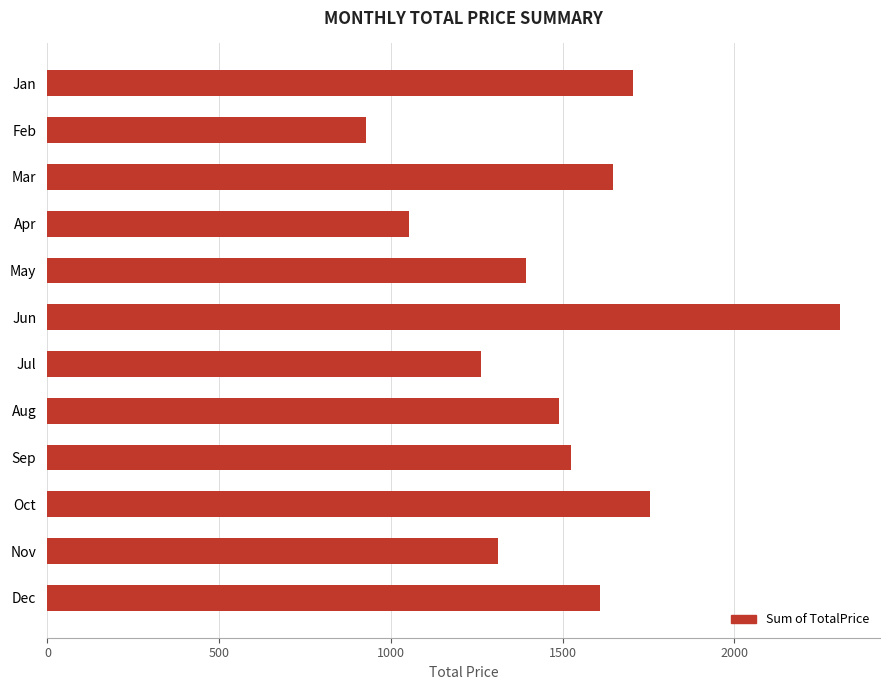

Read the value at Jun.

2308.8